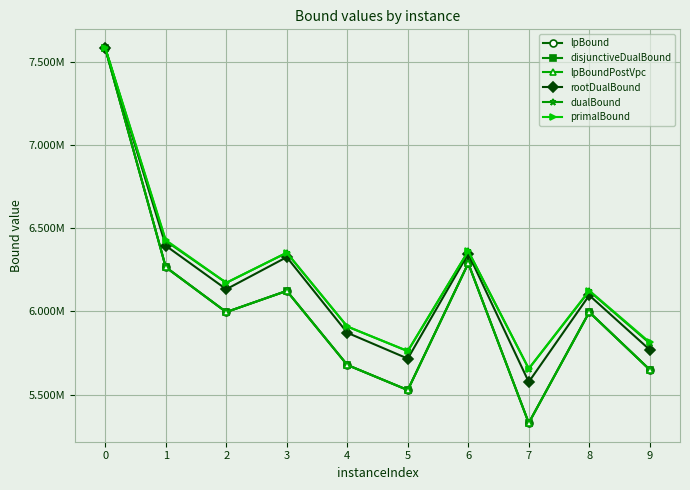

The lpBound series shows 7579621.8 at 0. True or false?

True